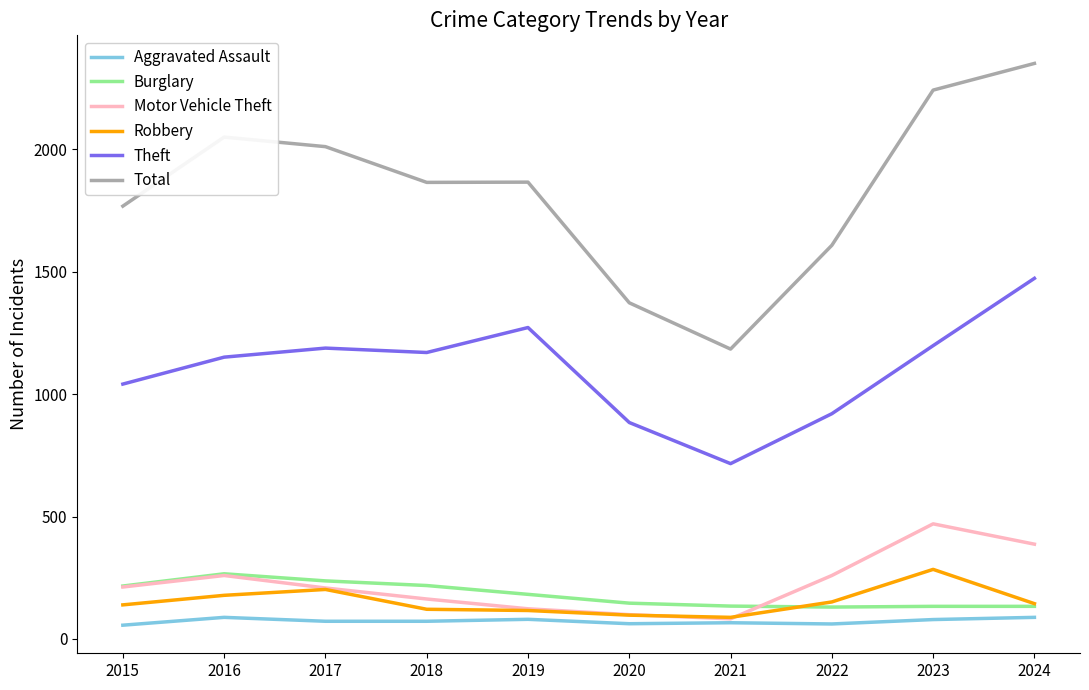

How many lines are shown in the chart?

6